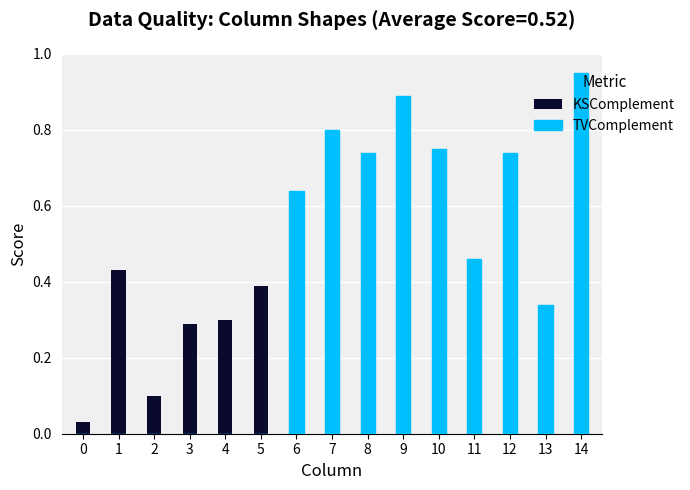

What is the difference between the maximum and minimum values in the TVComplement series?

0.9